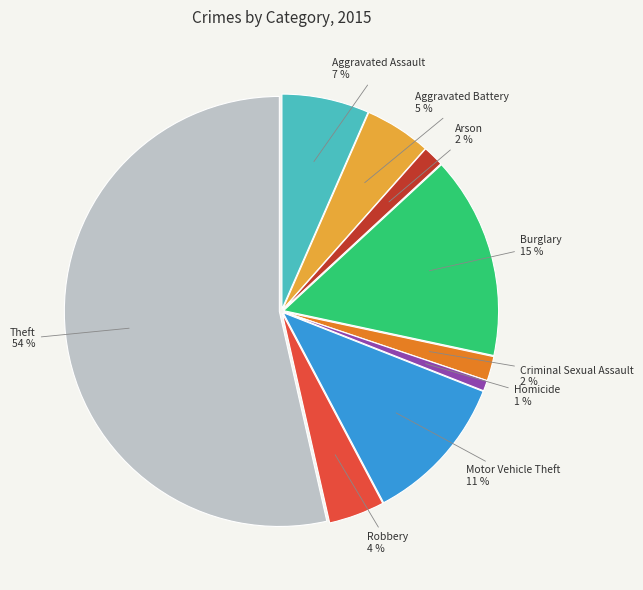

Does any single category account for the majority?

Yes